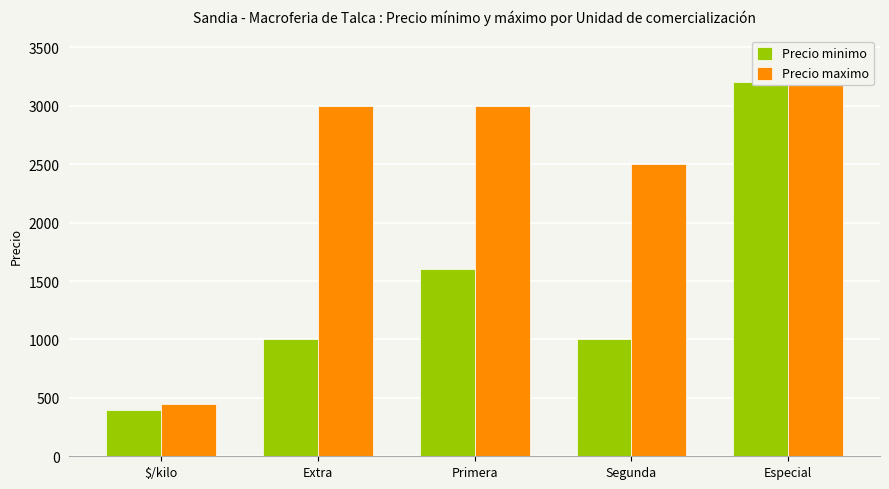

Reading right to left, what are all the values shown in this chart?

Precio minimo: Especial=3200	Segunda=1000	Primera=1600	Extra=1000	$/kilo=400
Precio maximo: Especial=3200	Segunda=2500	Primera=3000	Extra=3000	$/kilo=450